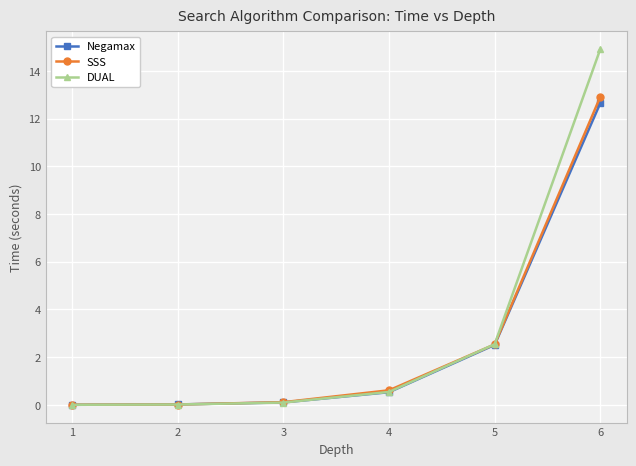

At which label is Negamax closest to 6?

5